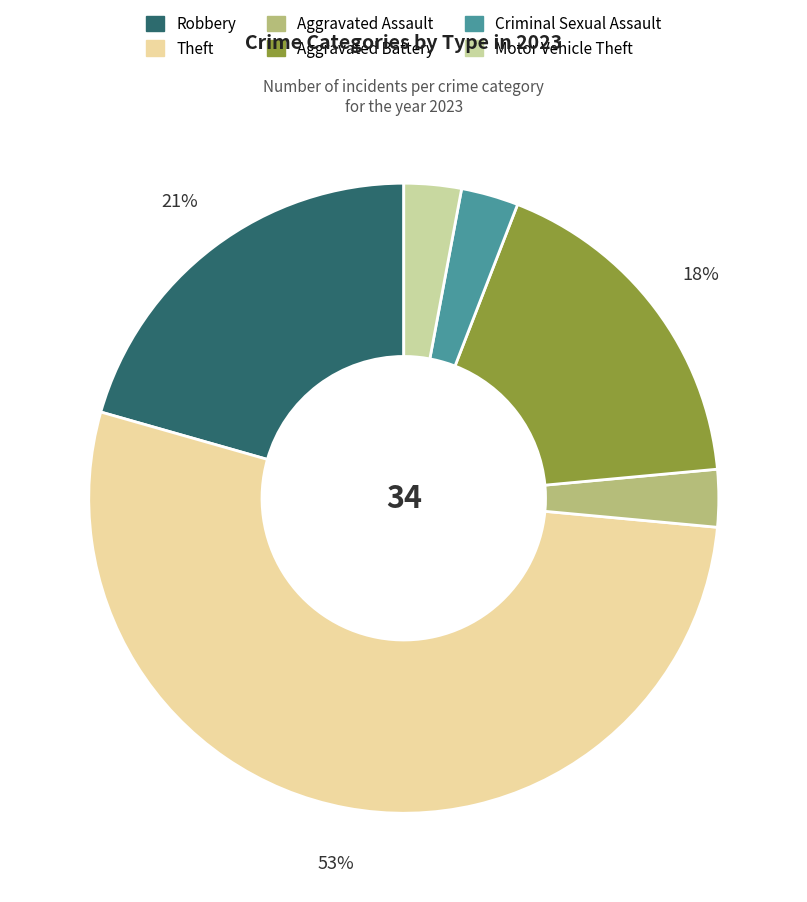

What is the largest slice in the pie chart?

Theft